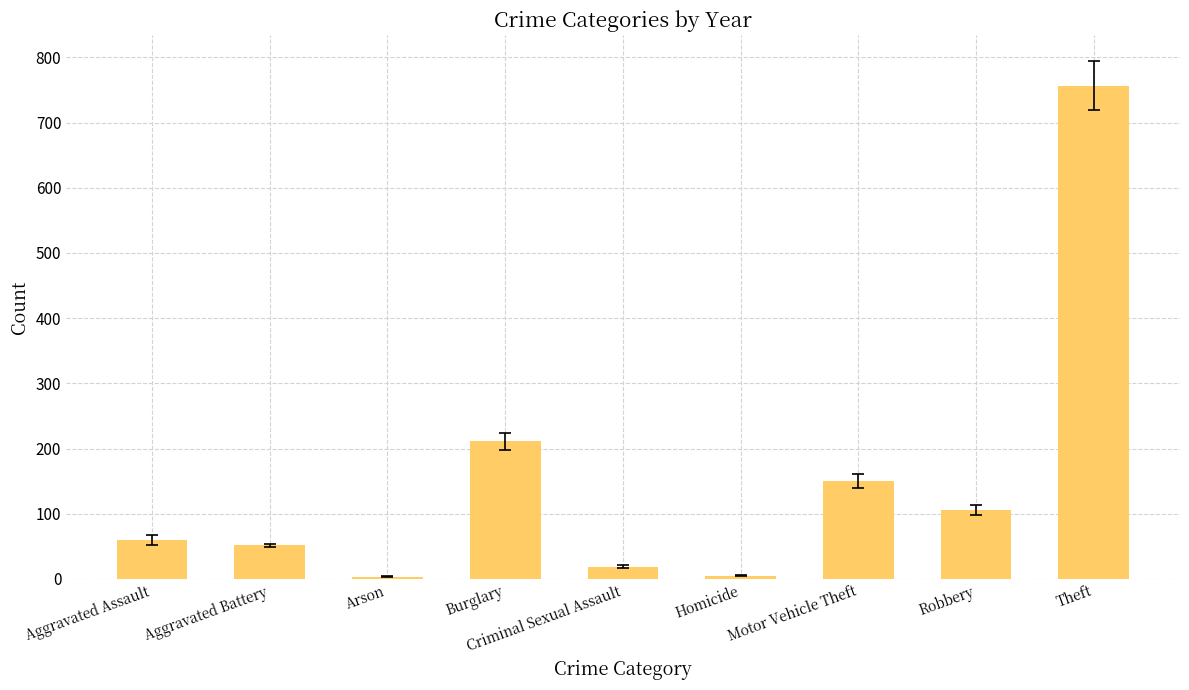

What is the difference between the second highest and minimum values?

207.5